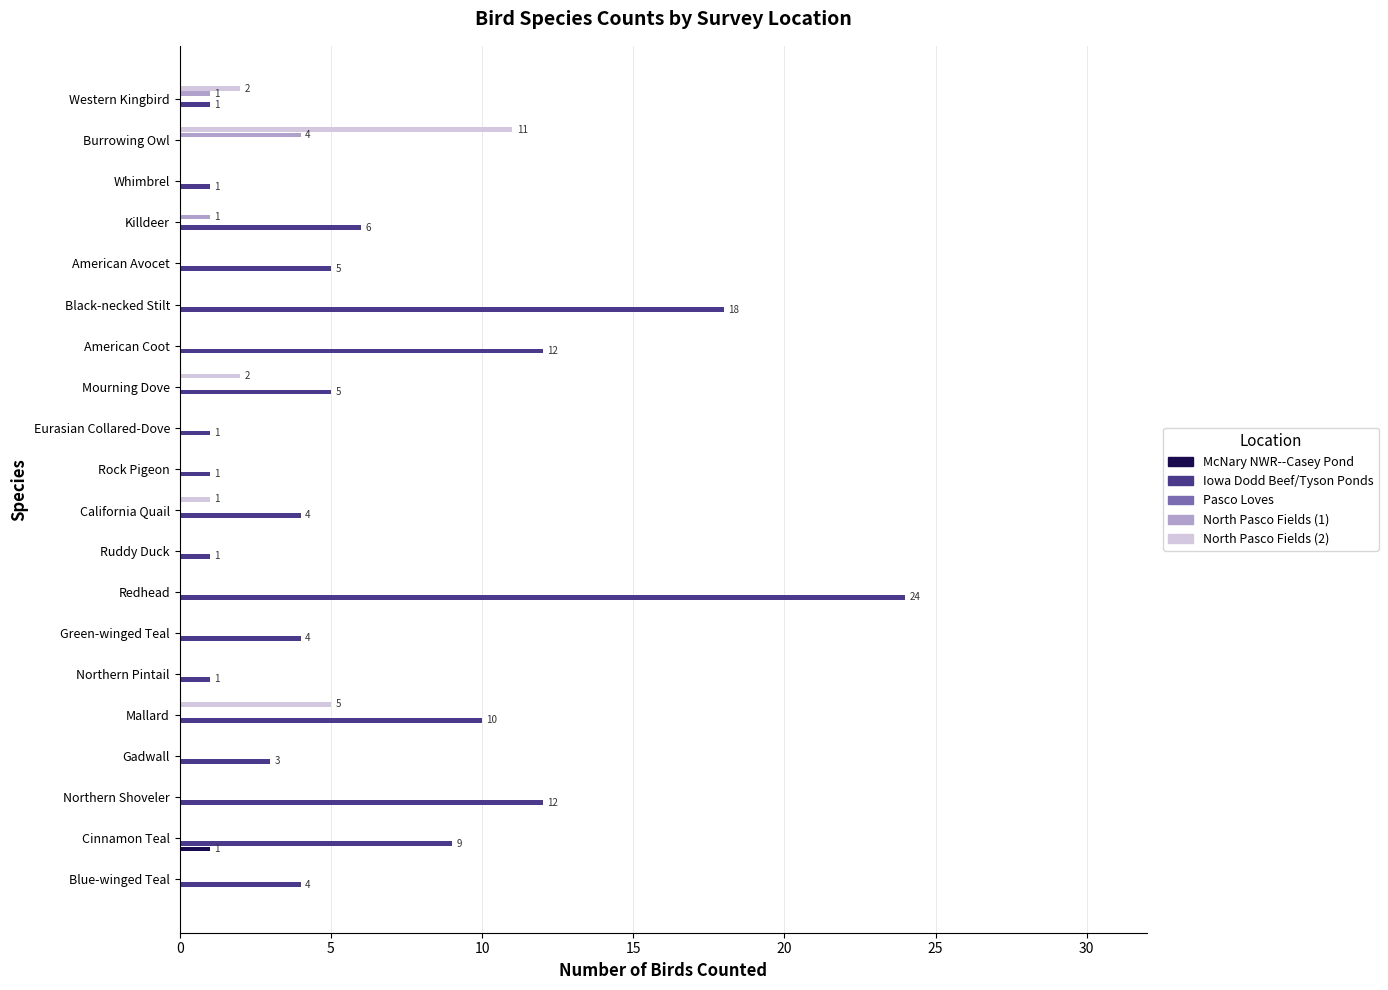

What is the greatest value displayed?

24